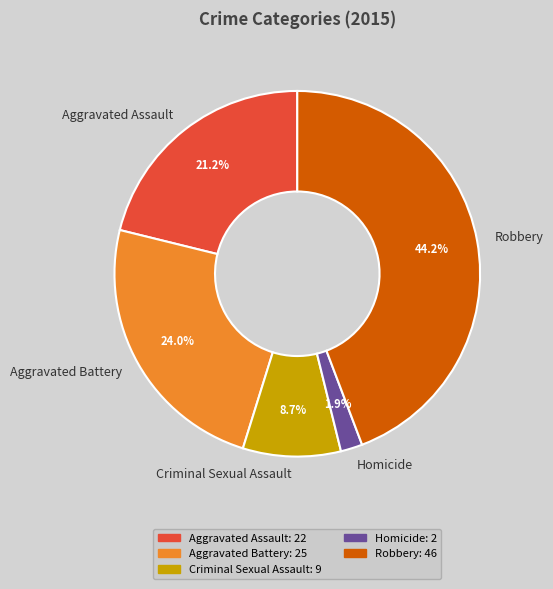

Combined, do Aggravated Battery and Homicide account for over 50%?

No